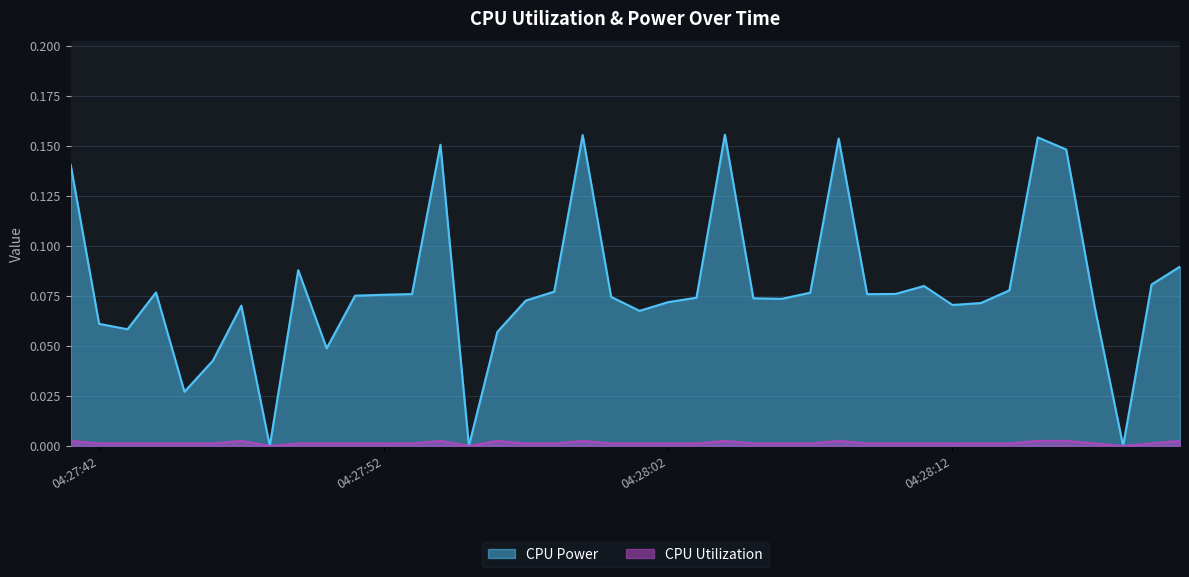

Which series has the largest total across all categories?

CPU Power